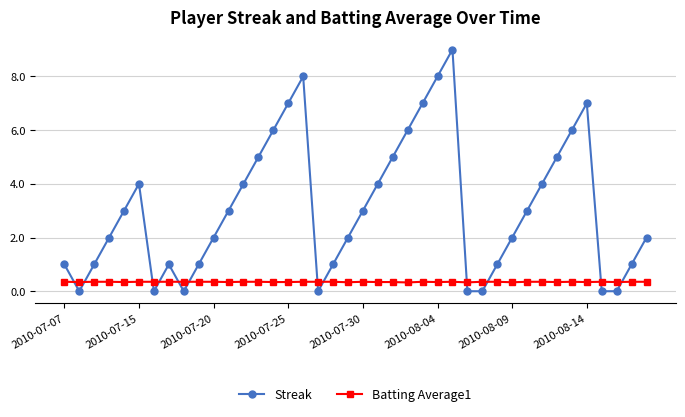

How many interior local peaks does the Streak series have?

5